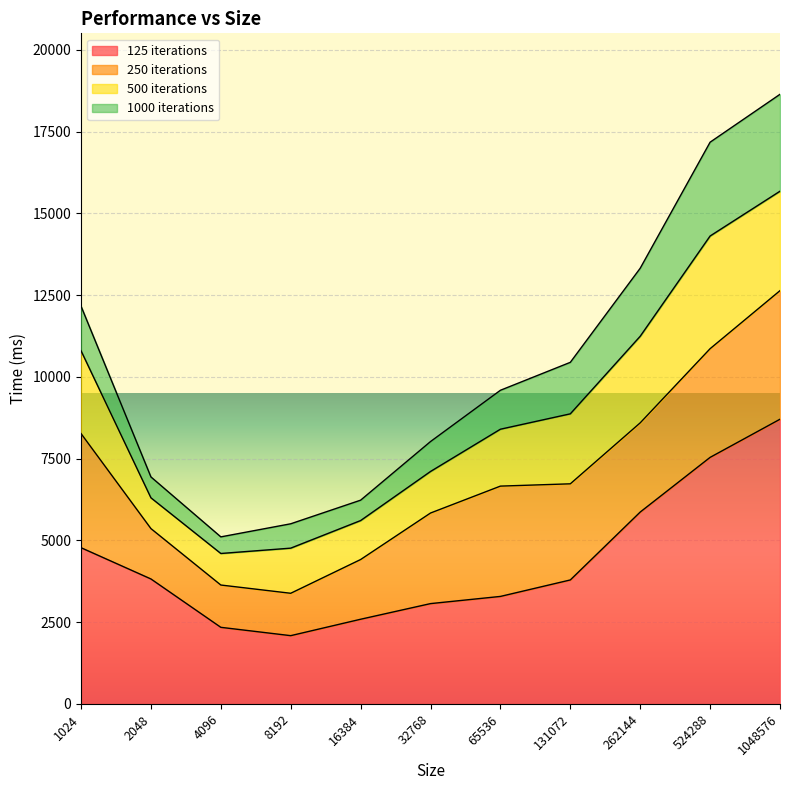

How many interior local valleys does the 125 iterations series have?

1